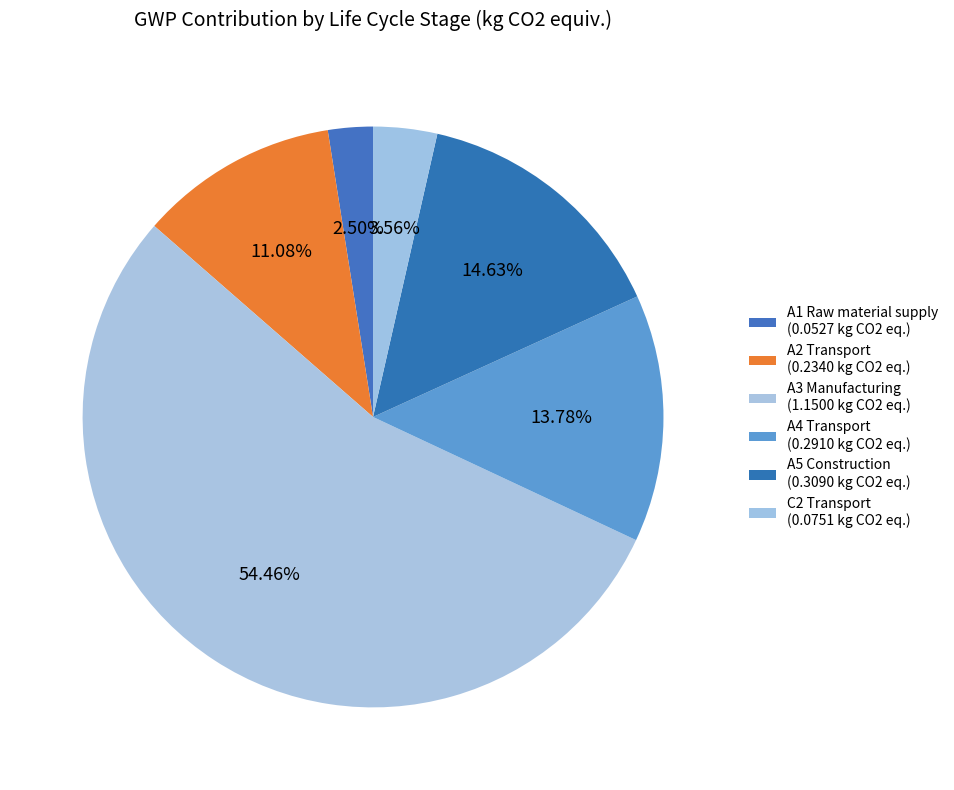

What is the largest slice in the pie chart?

A3 Manufacturing